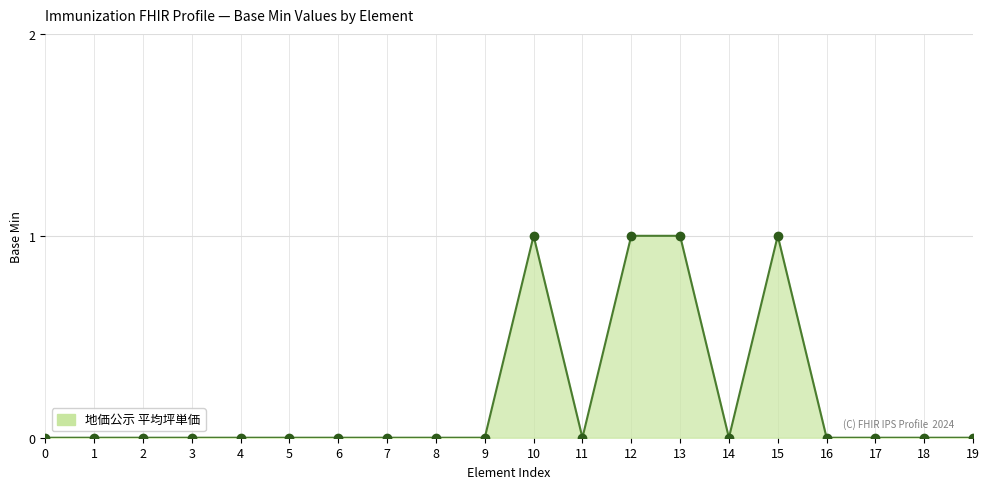

True or false: the data shows 2 at 15.

False